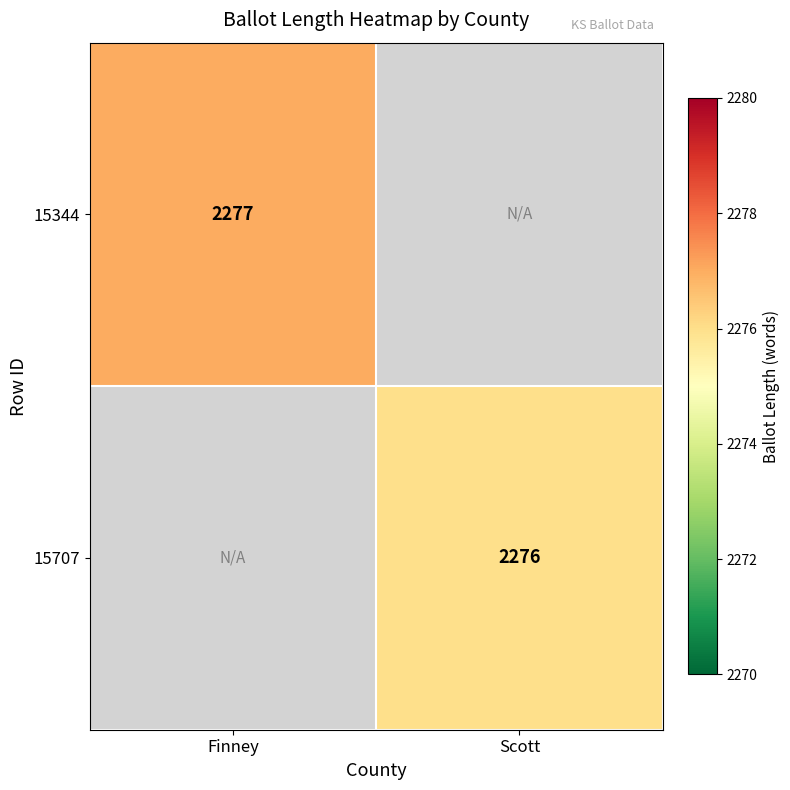

The value of 15344 at Finney is 2277. True or false?

True